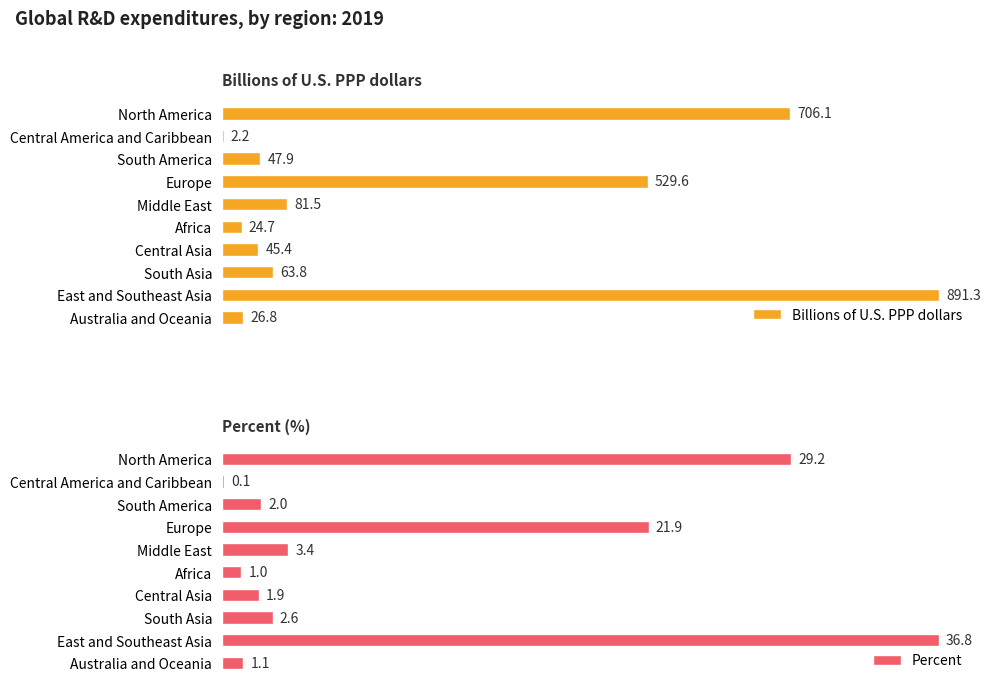

What is the difference between the maximum and minimum values in the Percent series?

36.7